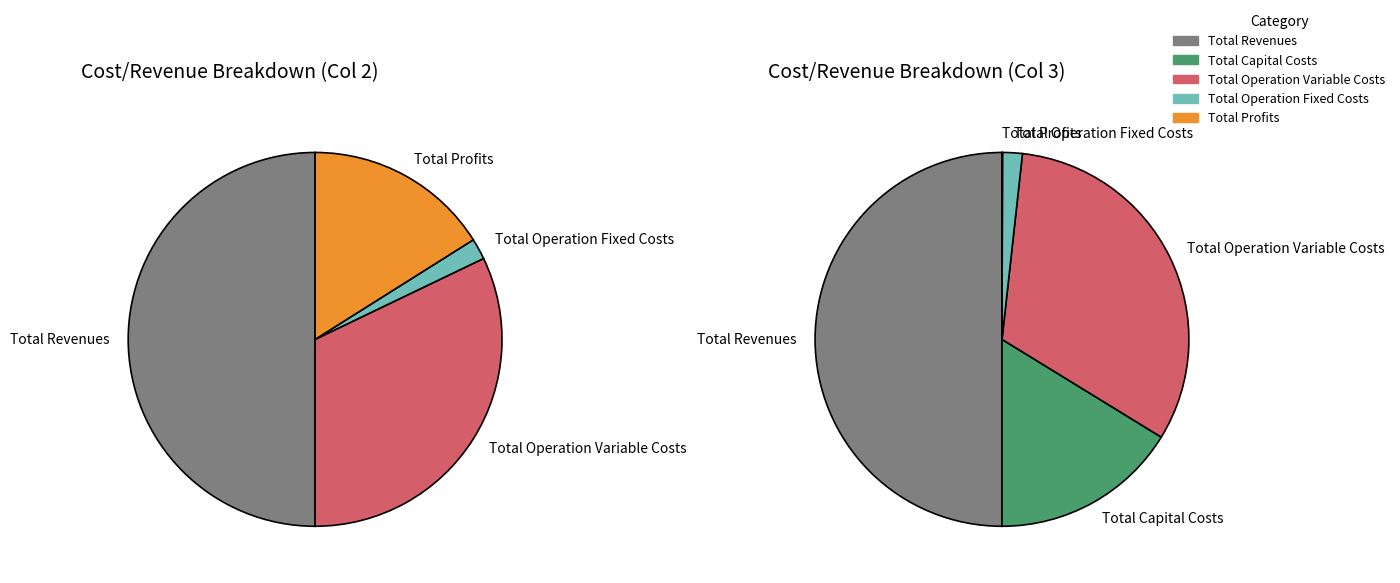

The Total Revenues slice represents 41% of the pie. True or false?

False